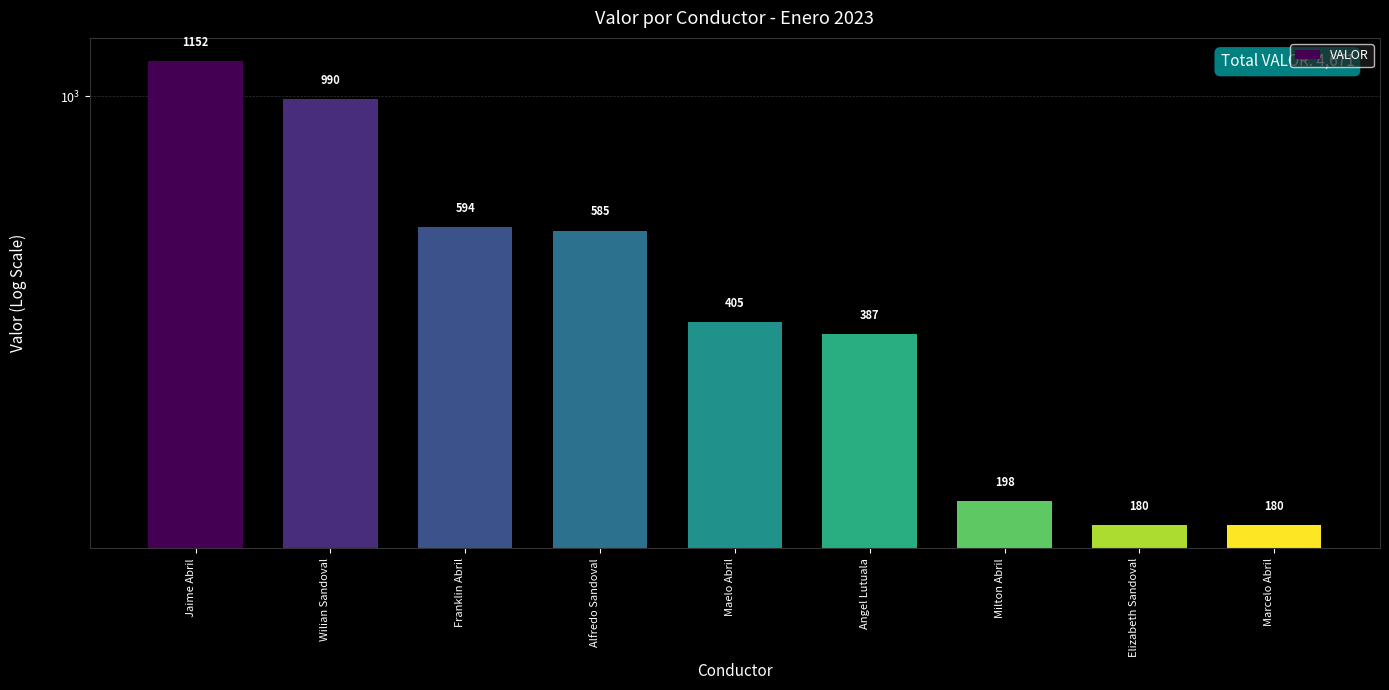

Rank the categories by value from highest to lowest.

Jaime Abril, Wilian Sandoval, Franklin Abril, Alfredo Sandoval, Maelo Abril, Angel Lutuala, Milton Abril, Elizabeth Sandoval, Marcelo Abril